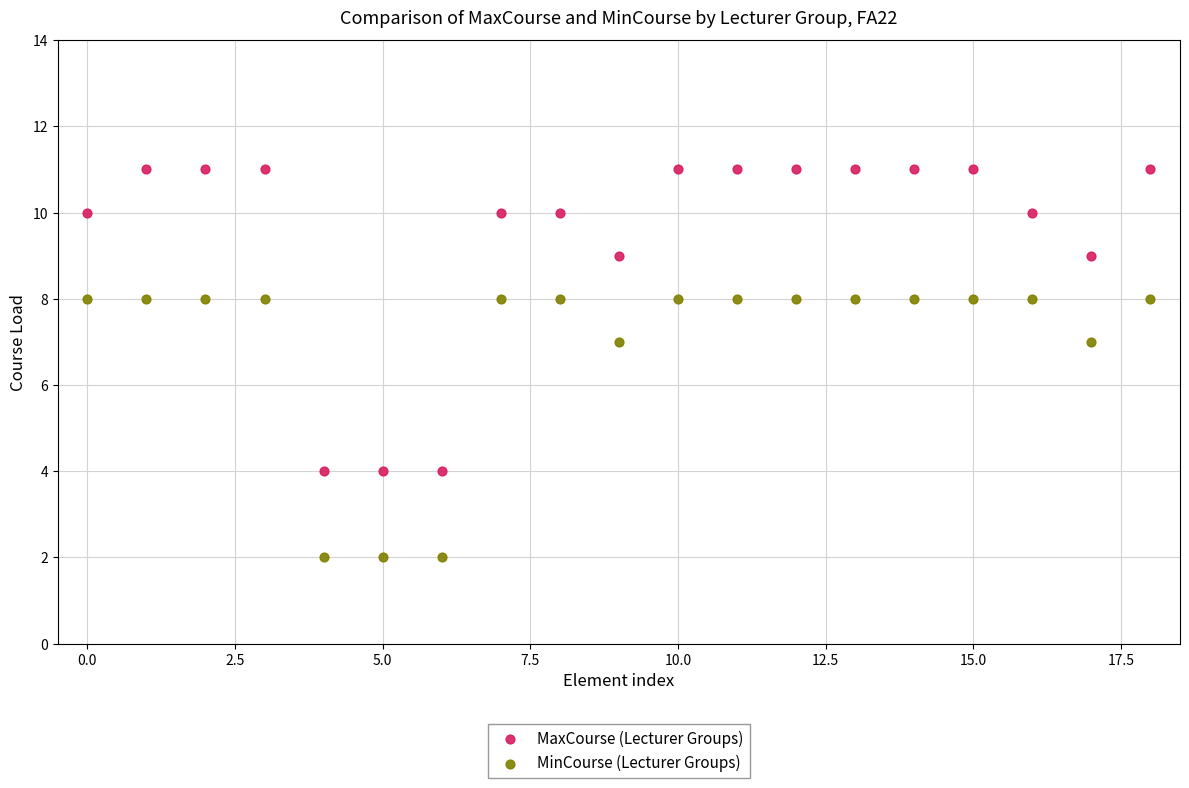

Which series reaches the minimum Y coordinate?

MinCourse (Lecturer Groups)